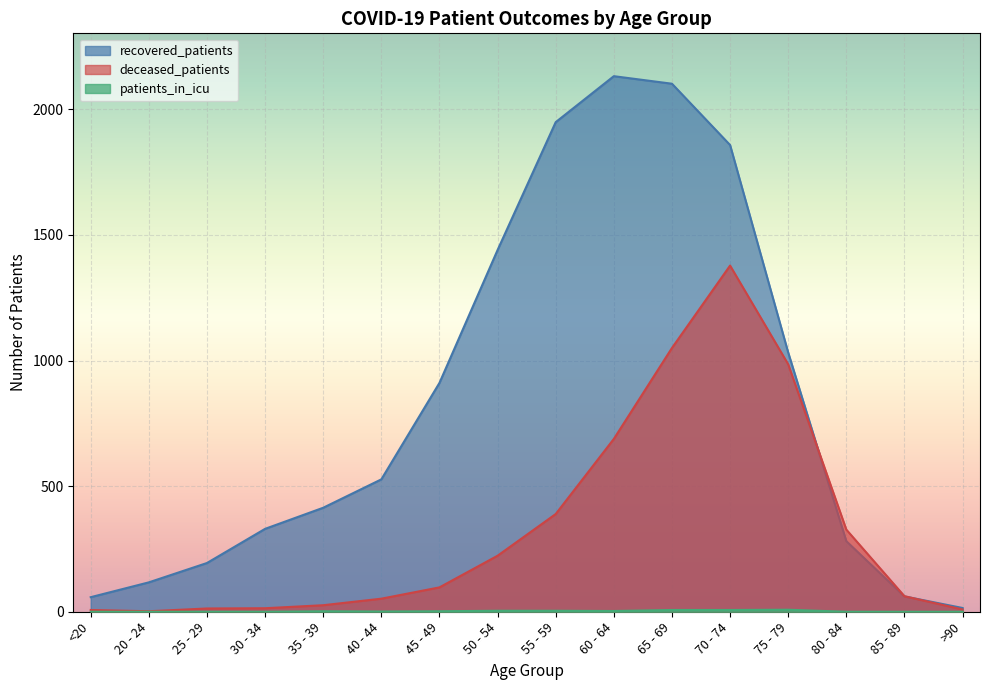

List the labels in order of patients_in_icu value, smallest first.

<20, 20 - 24, 25 - 29, 30 - 34, 80 - 84, 85 - 89, >90, 40 - 44, 35 - 39, 45 - 49, 60 - 64, 50 - 54, 55 - 59, 65 - 69, 70 - 74, 75 - 79